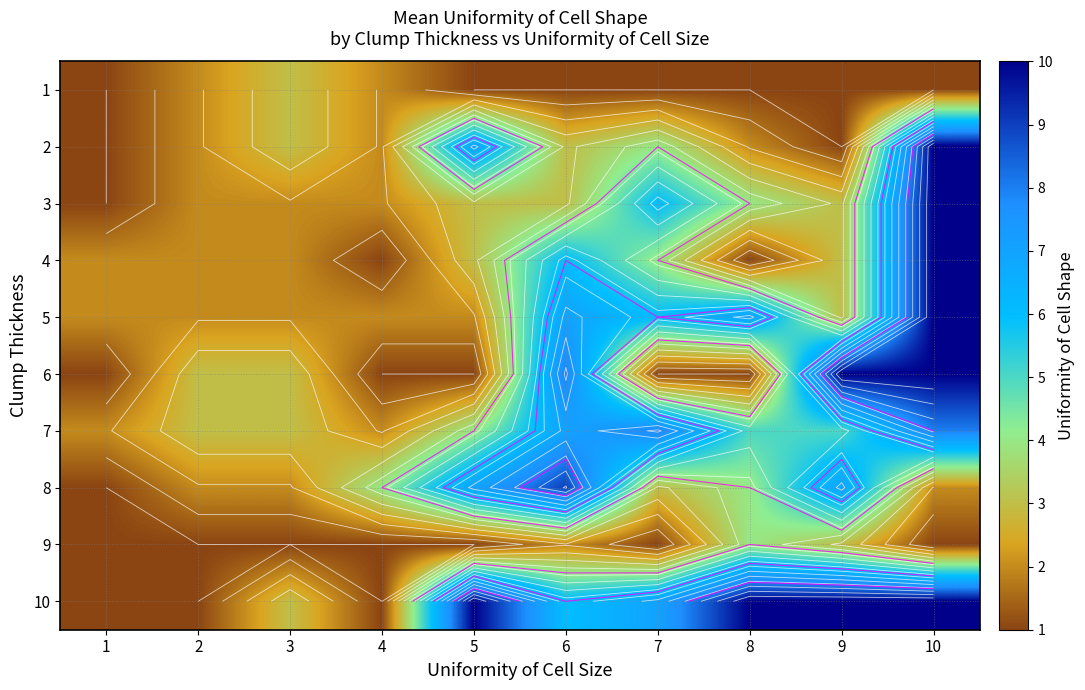

Which label corresponds to the largest value in the chart?

10